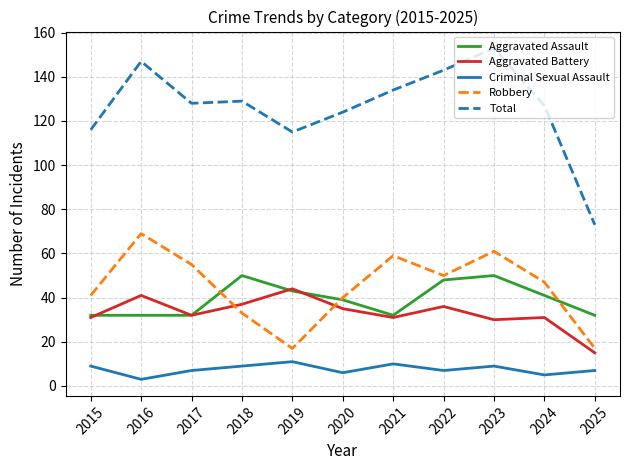

True or false: Criminal Sexual Assault has a value of 10 at 2021.

True